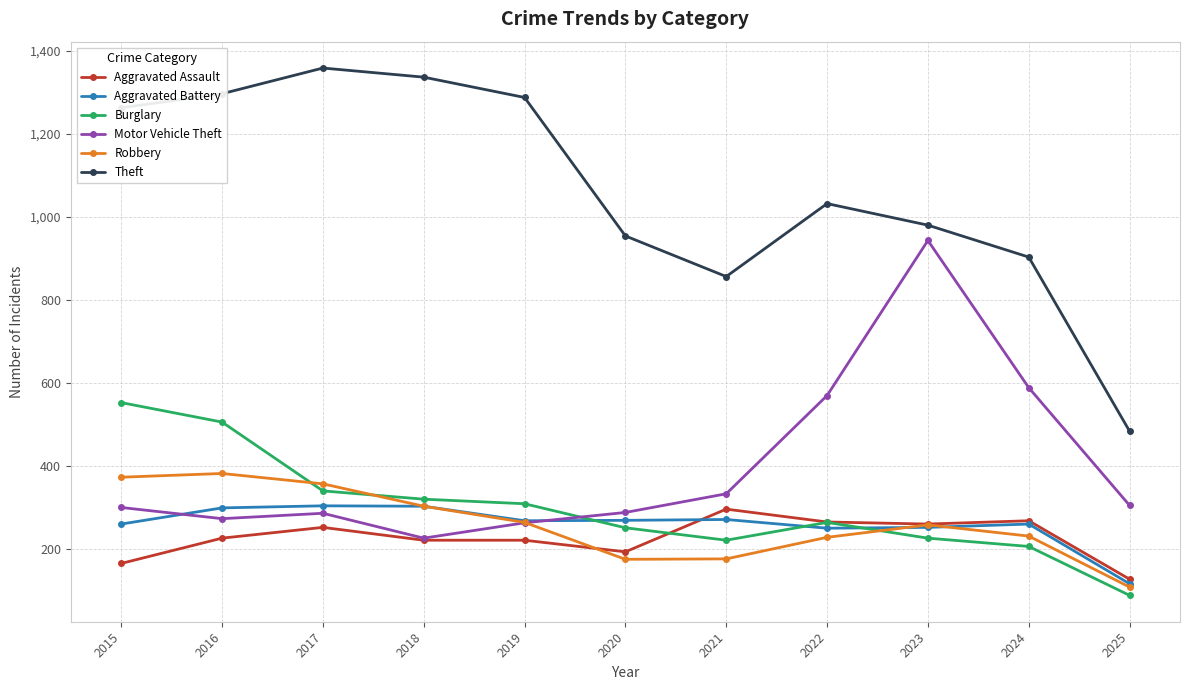

True or false: Aggravated Battery and Theft intersect in this chart.

False